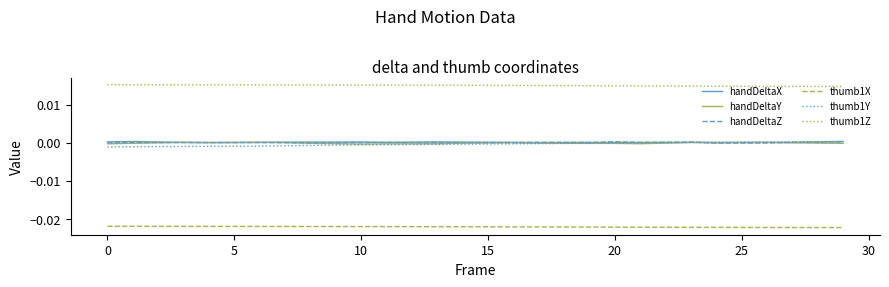

How many distinct data groups are displayed?

6